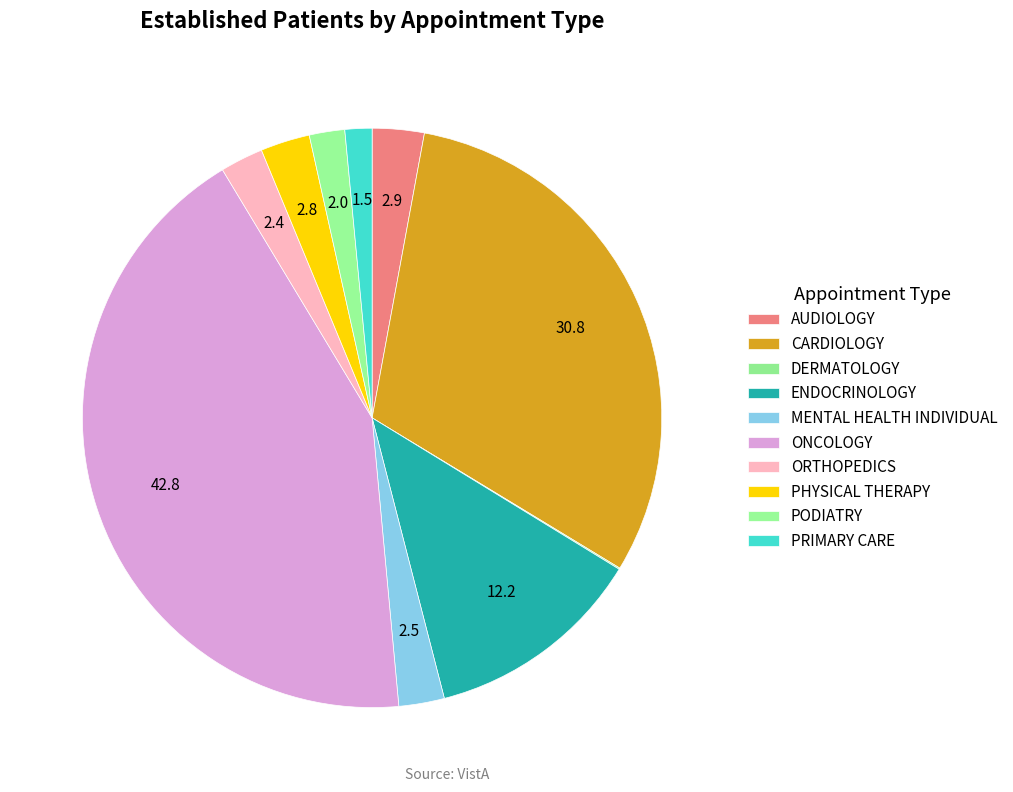

How many segments does this pie chart have?

10